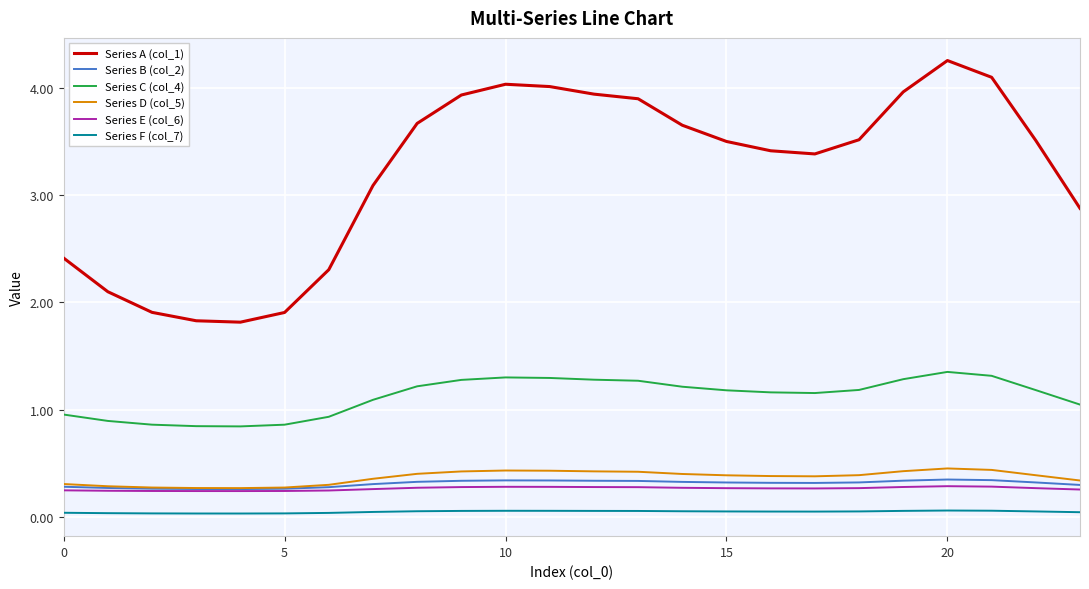

True or false: Series F (col_7) and Series B (col_2) cross at least once.

False